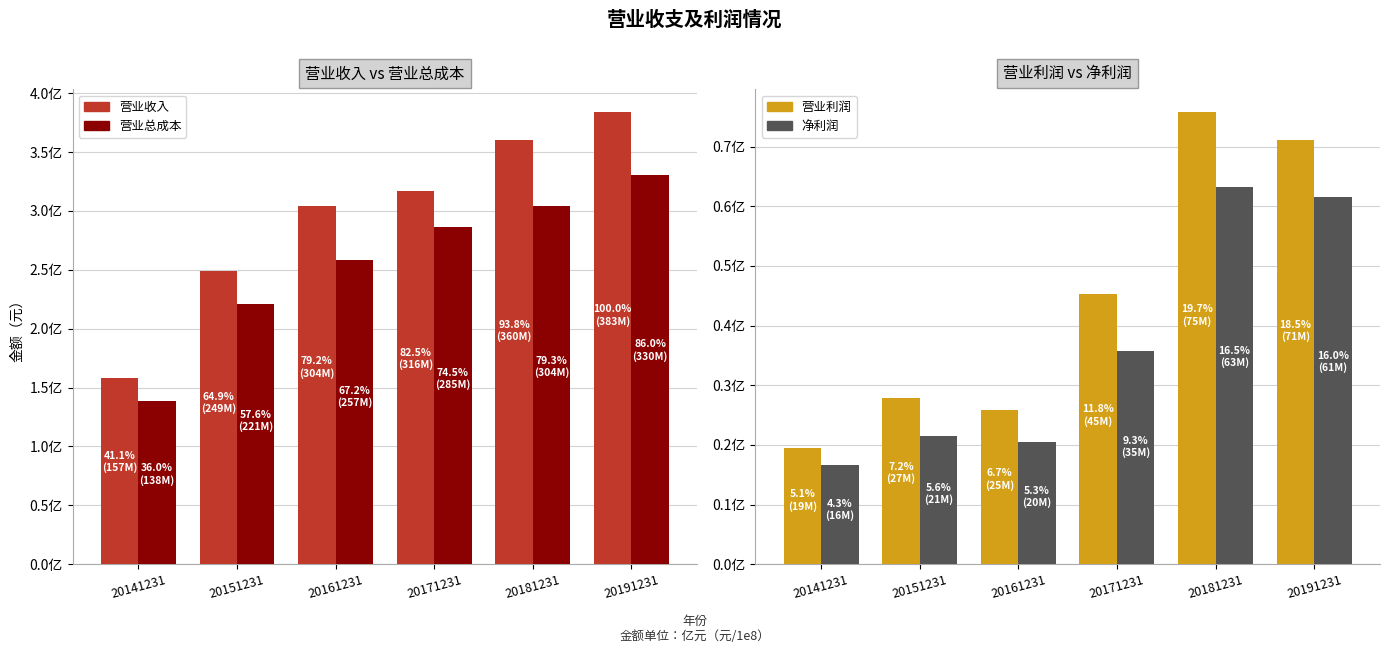

What is the sum of all 净利润 values?

218933171.3